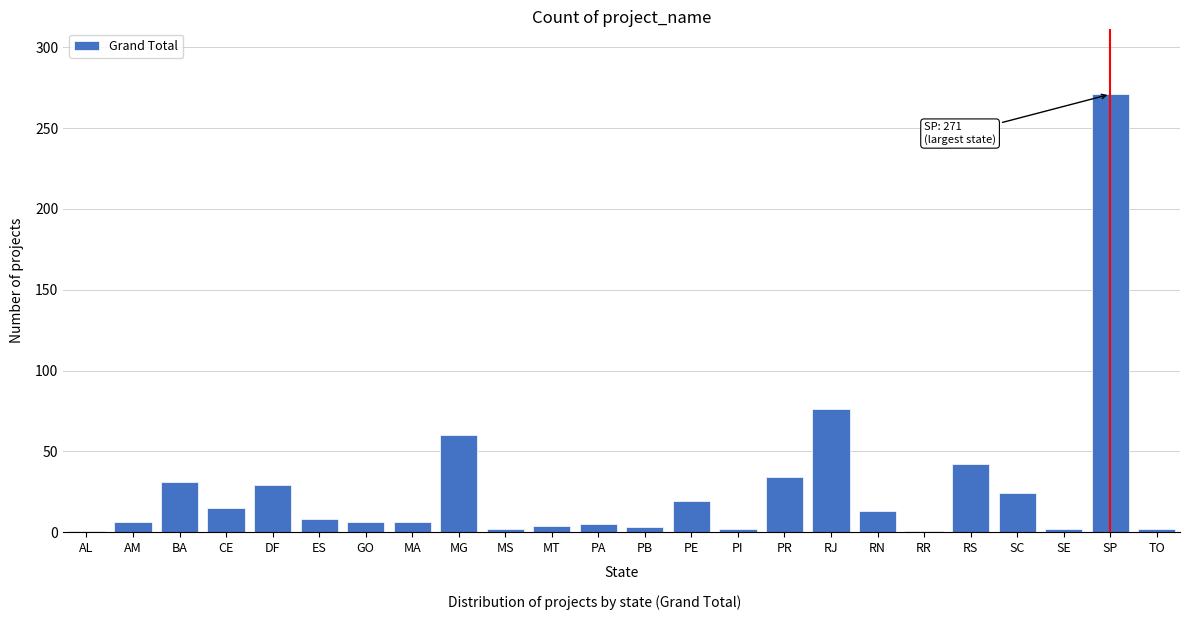

What is the label of the 24th bar from the left?

TO